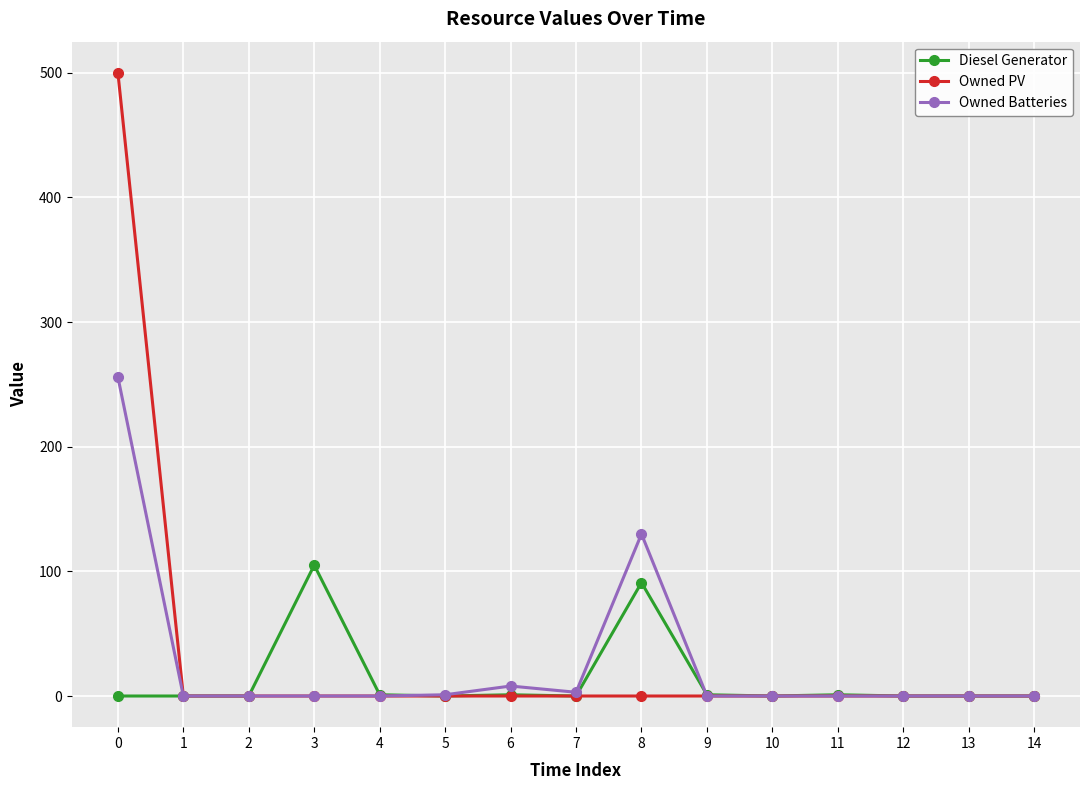

How many data points in Owned Batteries are above 0?

5